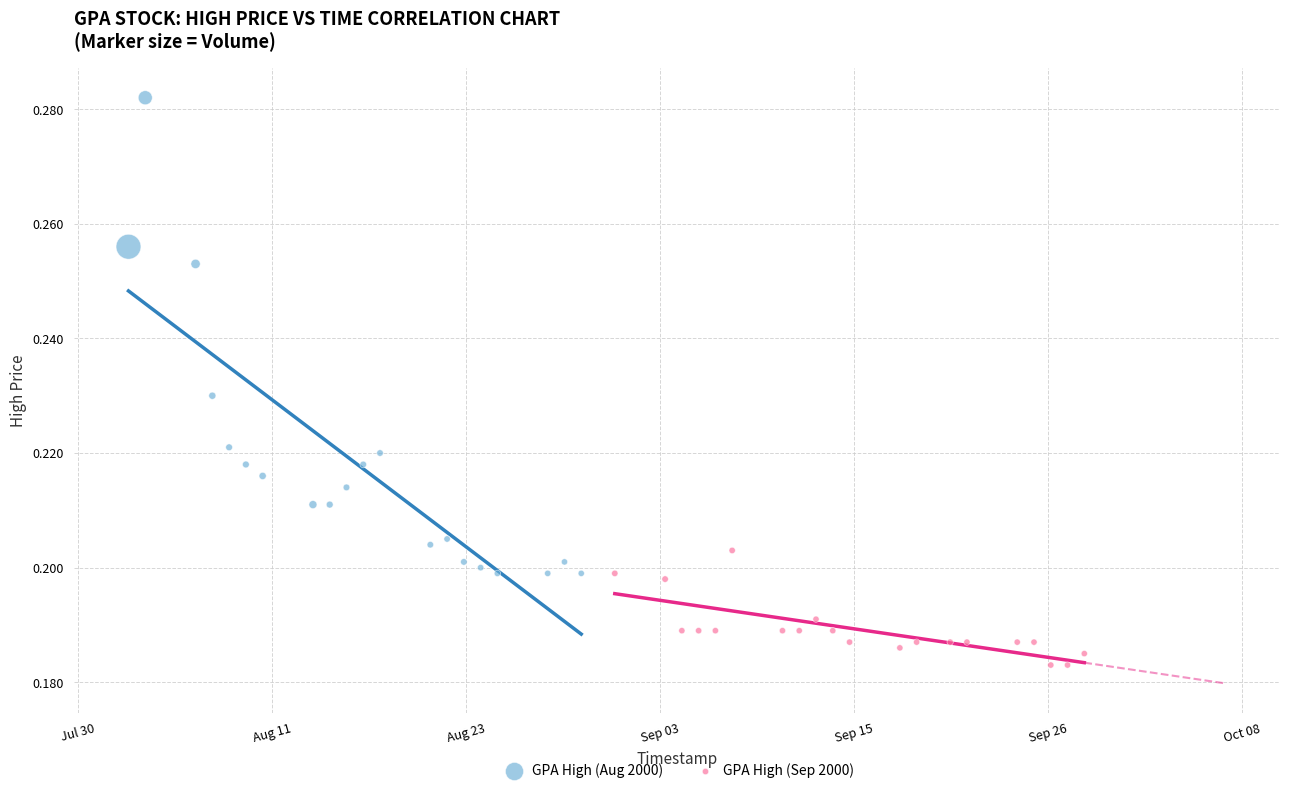

Which series has the largest Y range (max minus min)?

GPA High (Aug 2000)